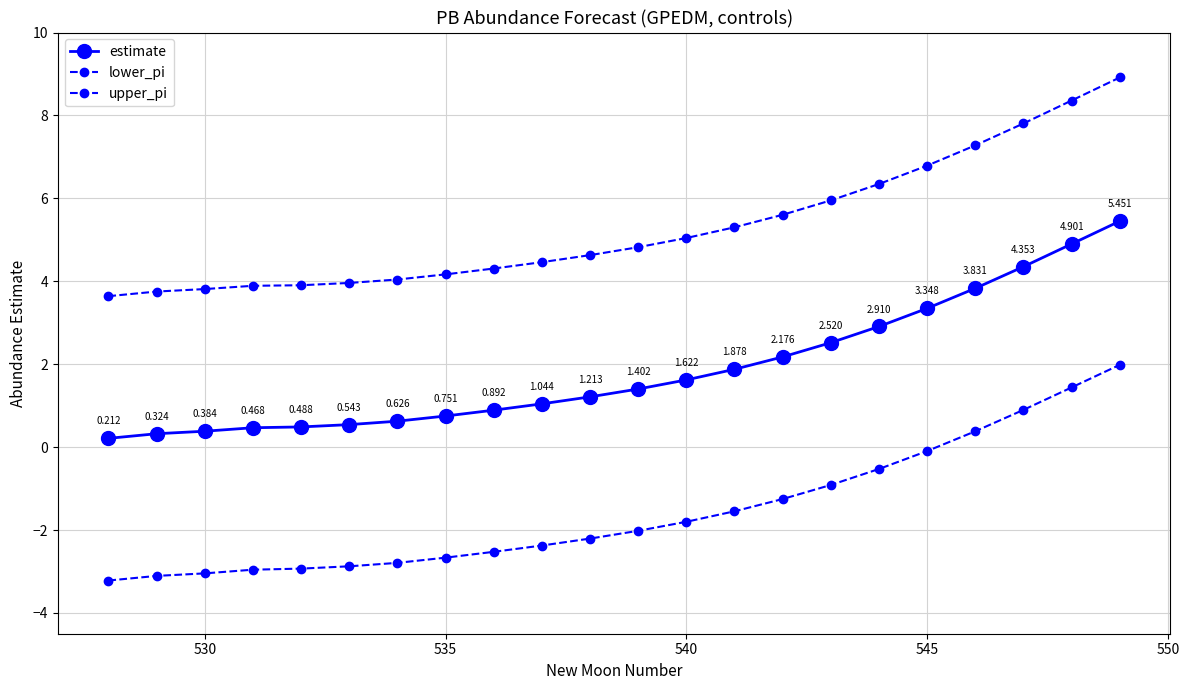

Which series has the largest total across all categories?

upper_pi